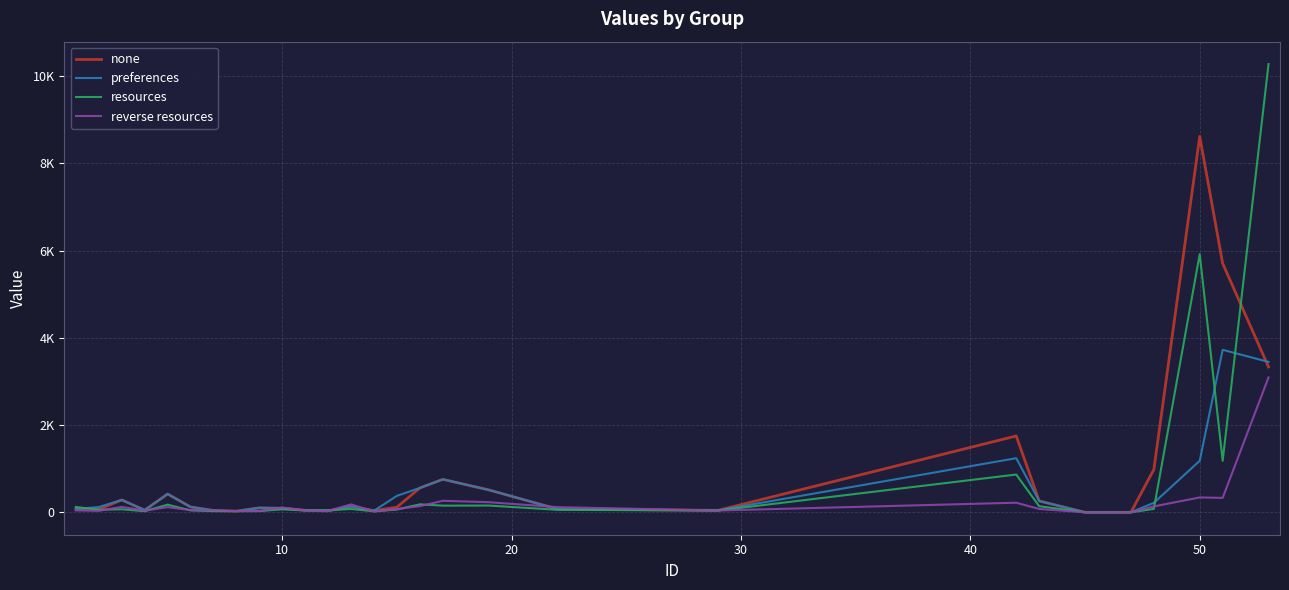

Does the chart display data point markers on the line(s)?

No